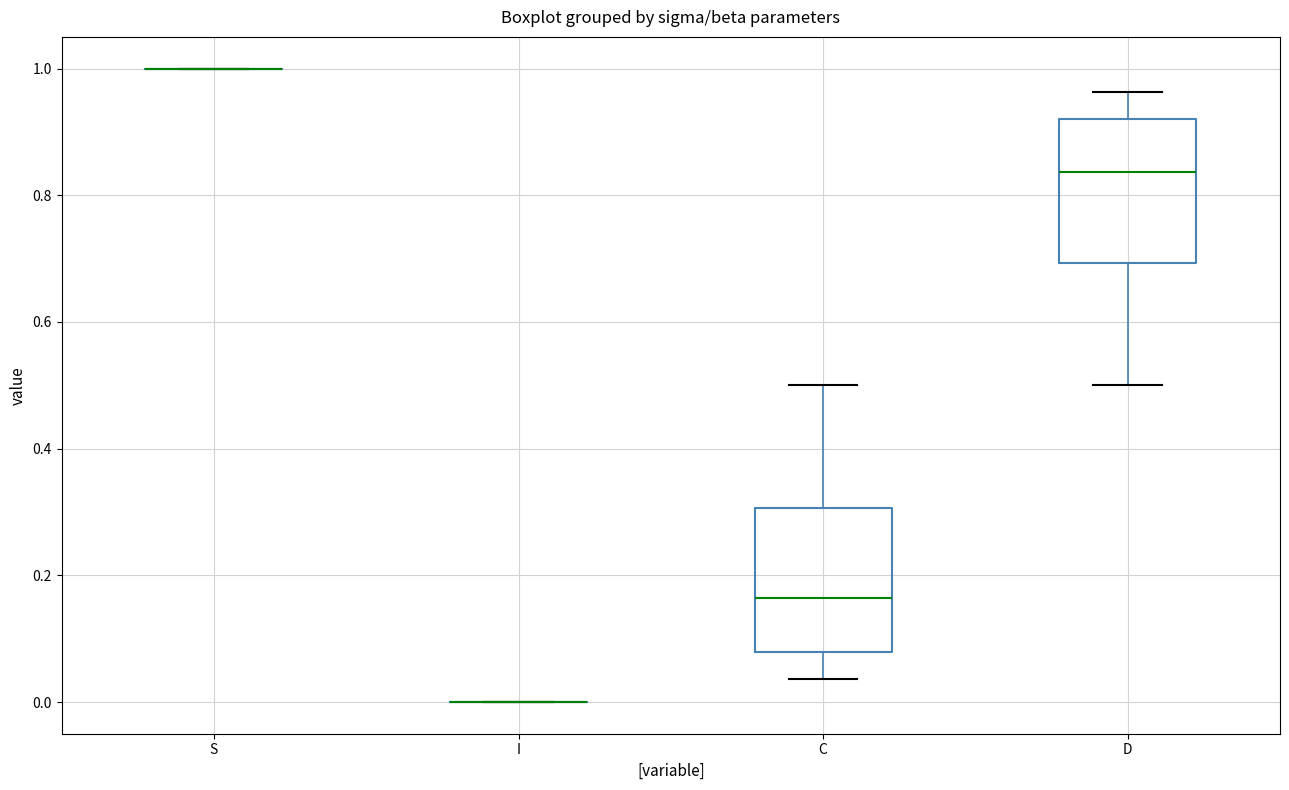

Reading left to right, transcribe this box plot: for each box, give where its median line is, the range the box spans, and where its two whiskers end, as read against the y-axis. The values are not printed on the chart, so give them approximately, as read against the axis.

S: box collapsed to a line at 1.00, whiskers 1.00 to 1.00
I: box collapsed to a line at 0.00, whiskers 0.00 to 0.00
C: median 0.16, box 0.08 to 0.30, whiskers 0.04 to 0.50
D: median 0.84, box 0.70 to 0.92, whiskers 0.50 to 0.96